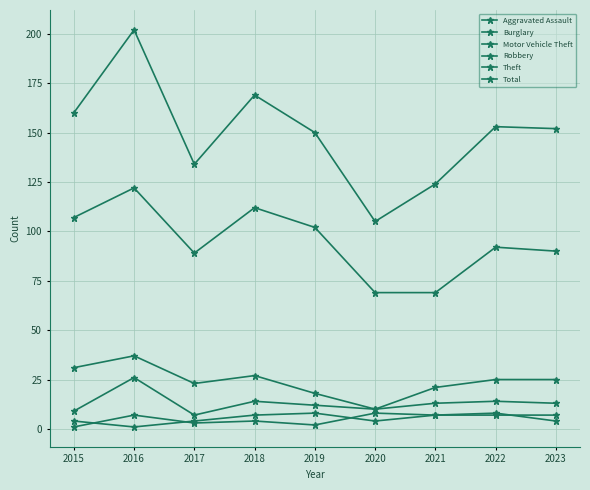

How many lines are shown in the chart?

6